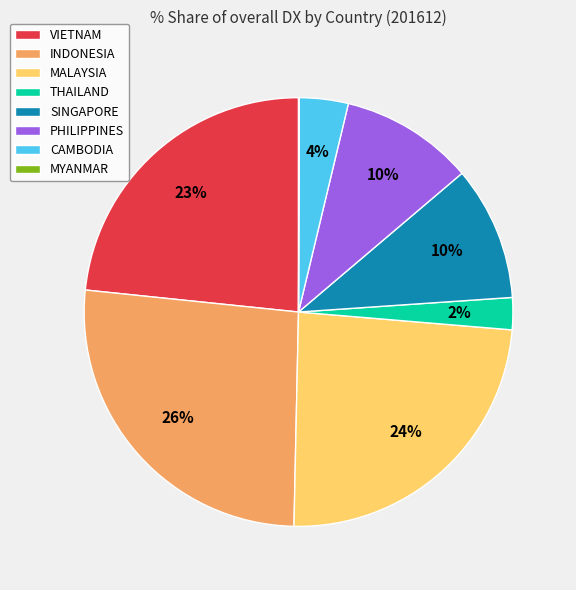

What is the ratio of the value at PHILIPPINES to the value at VIETNAM?

0.4